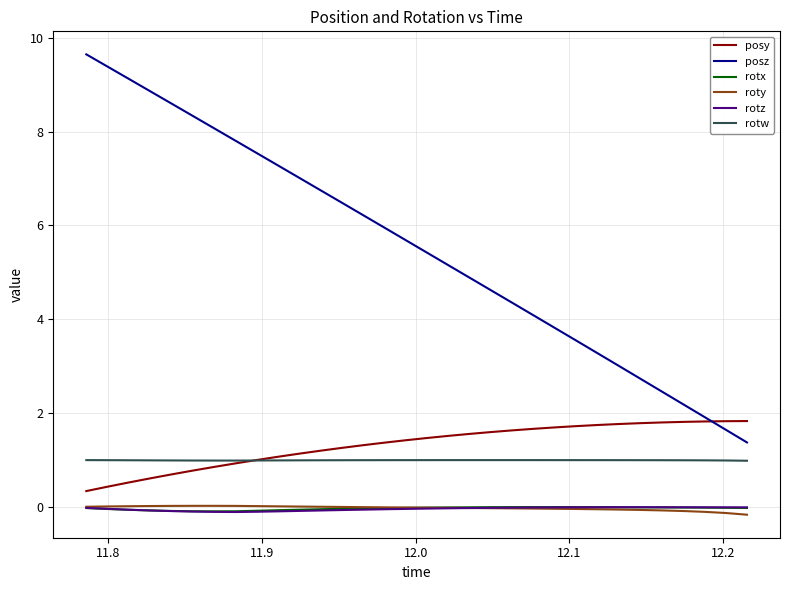

Which series has the largest range (max minus min)?

posz